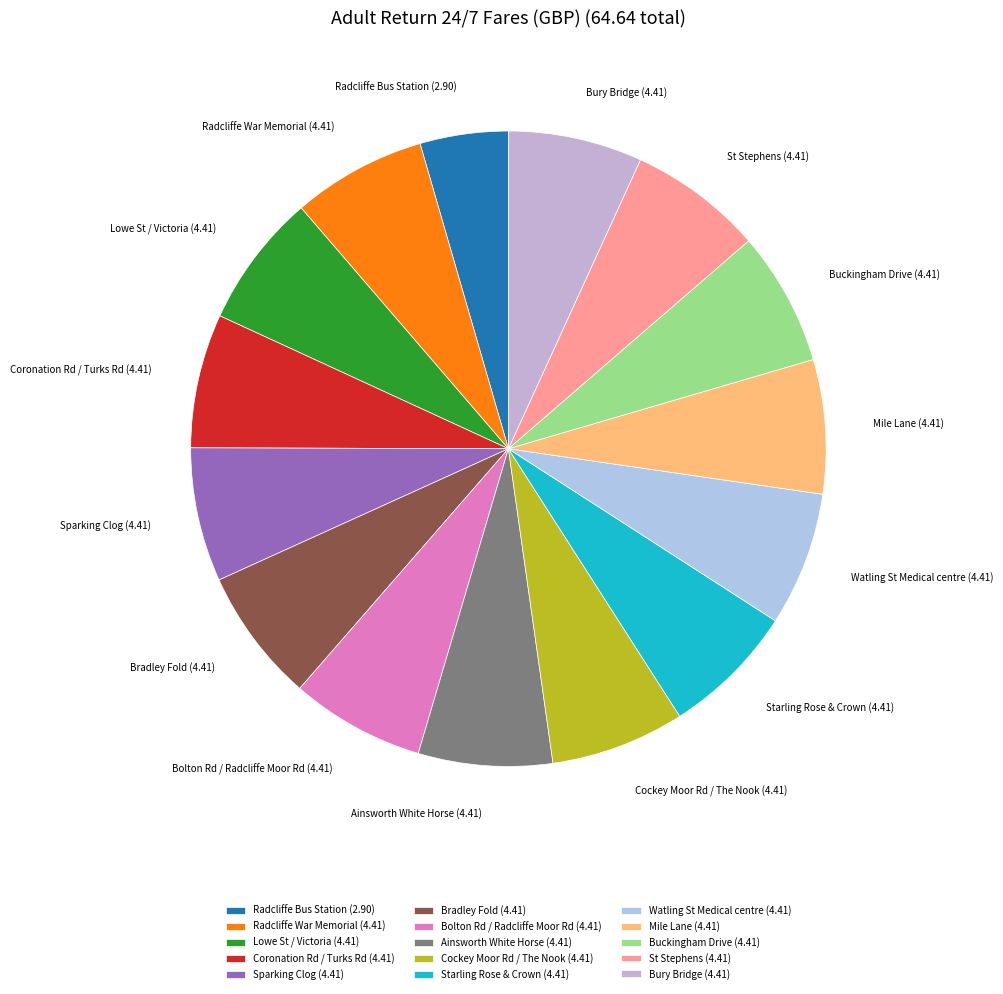

True or false: Buckingham Drive accounts for 7% of the total.

True